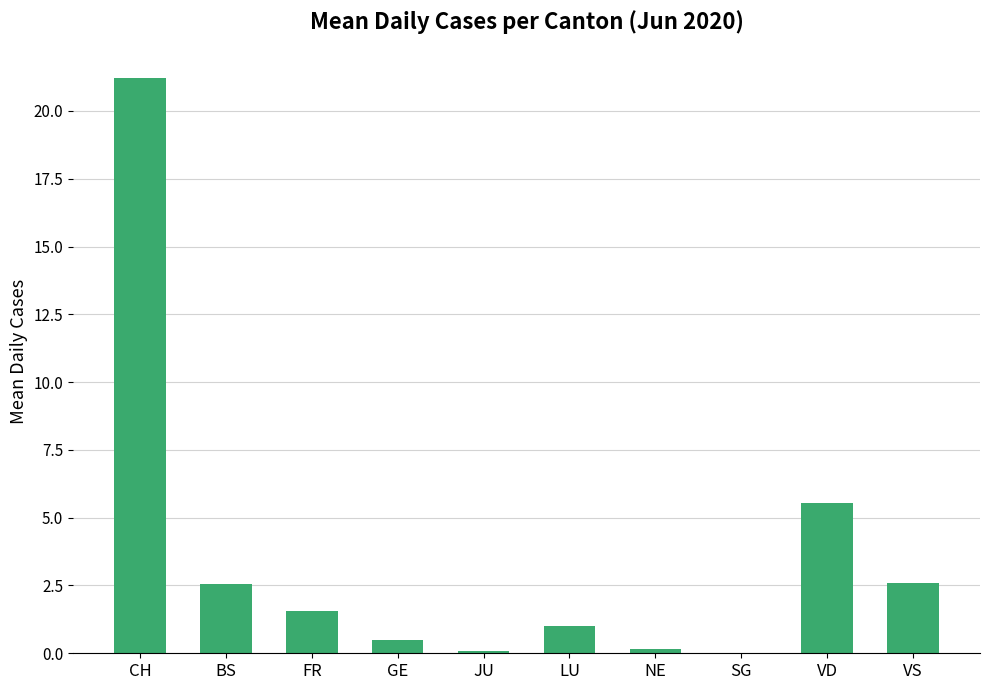

Is it true that the value at FR is 0.7?

False